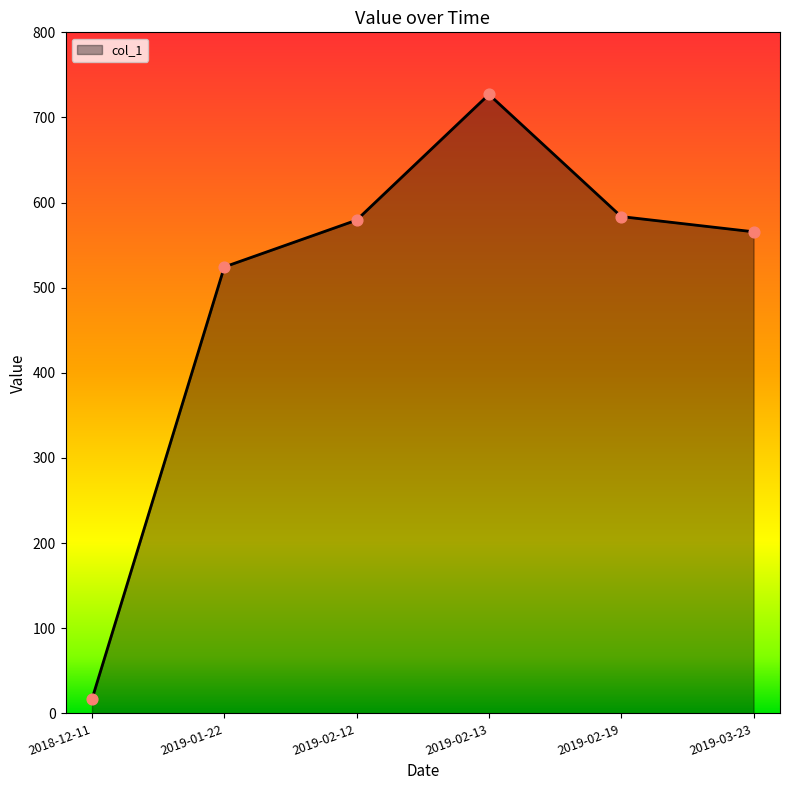

Which has a higher value, 2018-12-11 or 2019-01-22?

2019-01-22